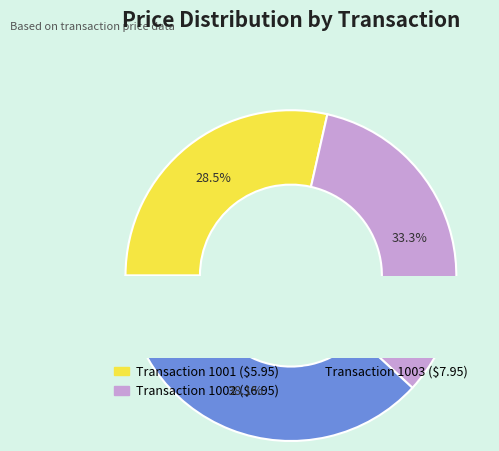

How many segments does this pie chart have?

3